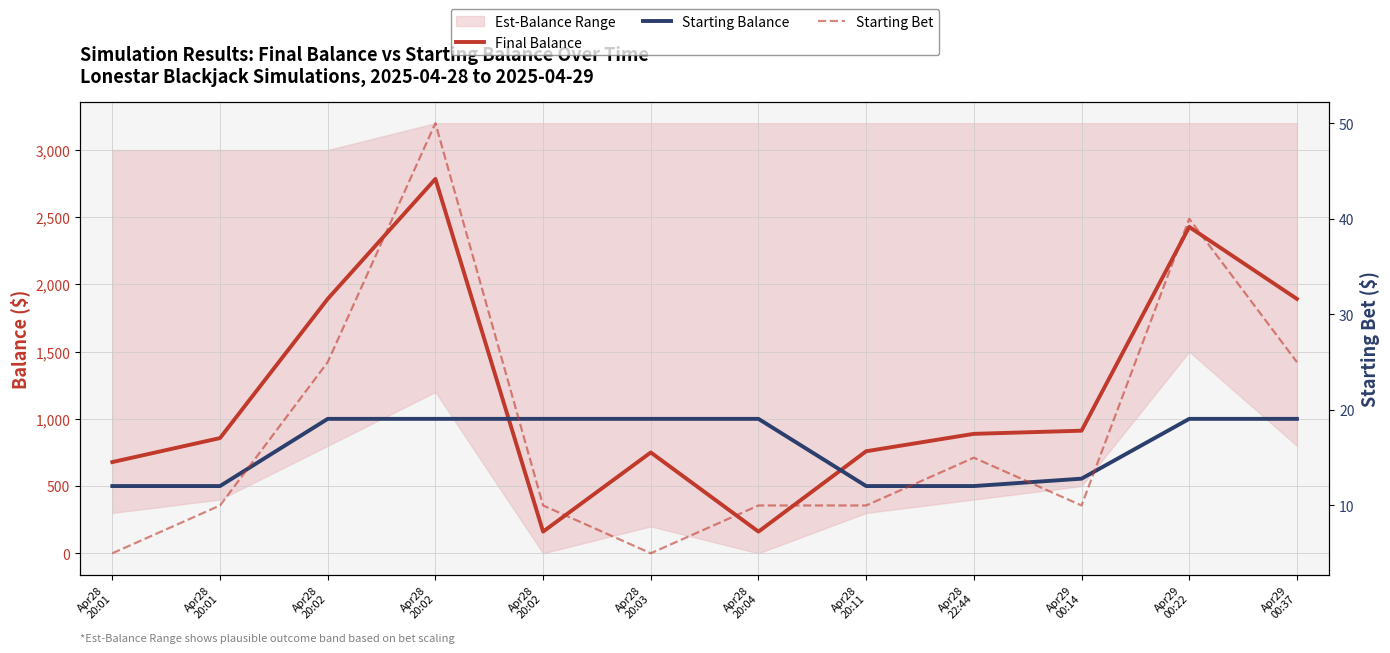

True or false: Starting Balance and Starting Bet cross at least once.

False